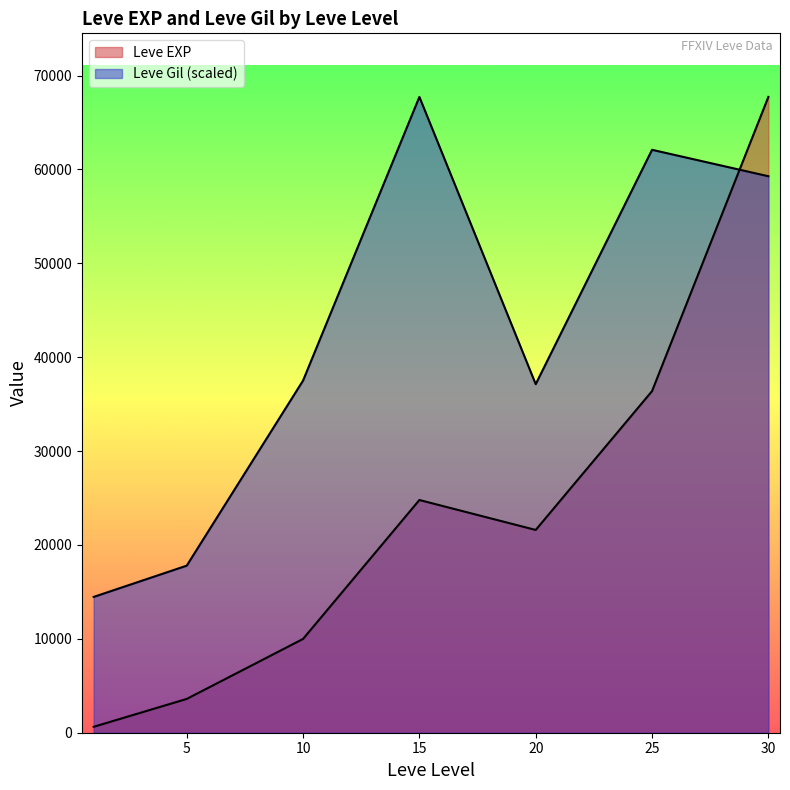

At how many categories does at least one series exceed 50911?

3